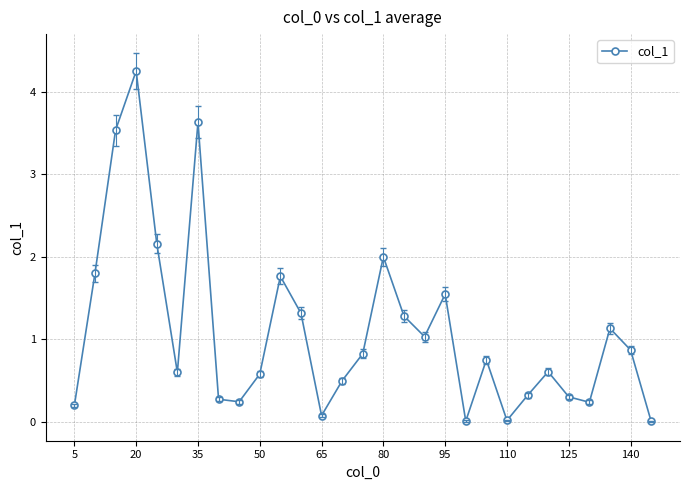

Is this an area chart (filled region under the line)?

No